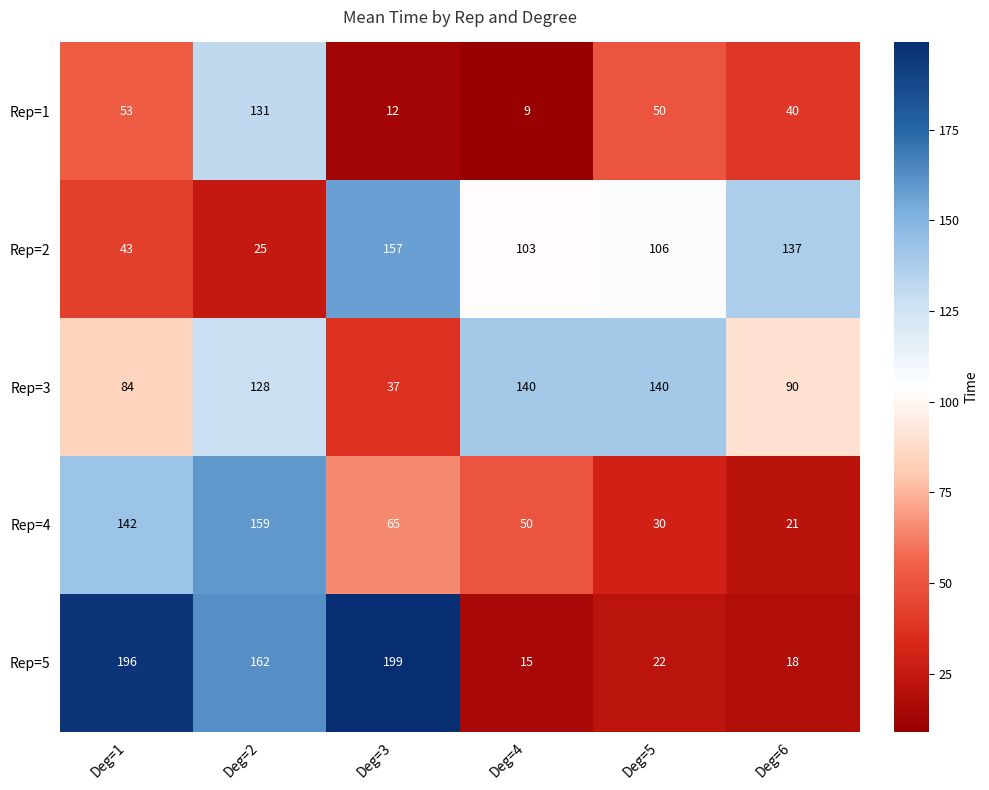

Rank the series at Deg=2 from highest to lowest value.

Rep=5, Rep=4, Rep=1, Rep=3, Rep=2